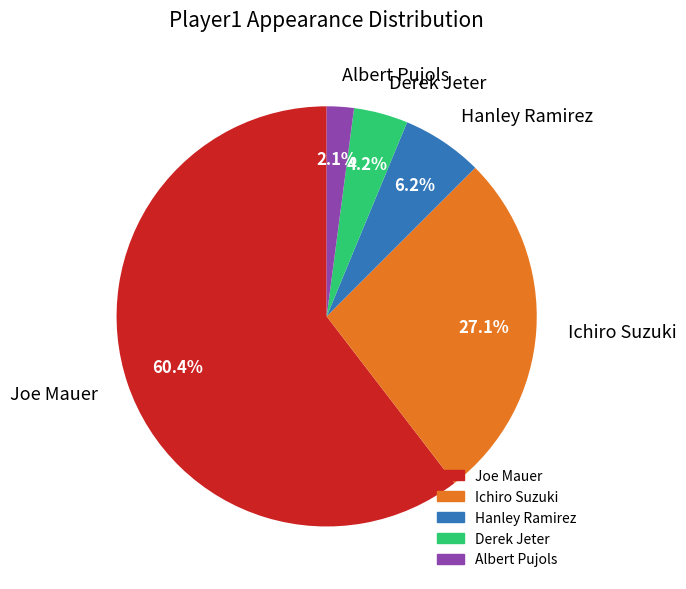

Approximately how many times larger is the value at Hanley Ramirez compared to Joe Mauer?

0.1